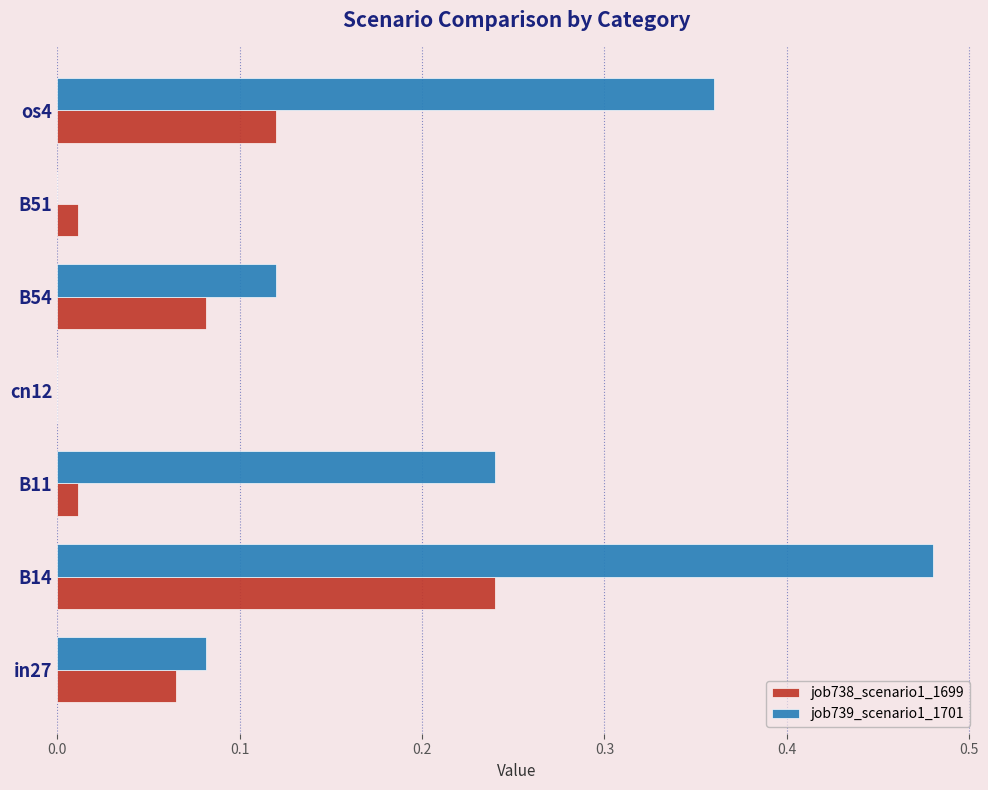

What is the sum of all job739_scenario1_1701 values?

1.3